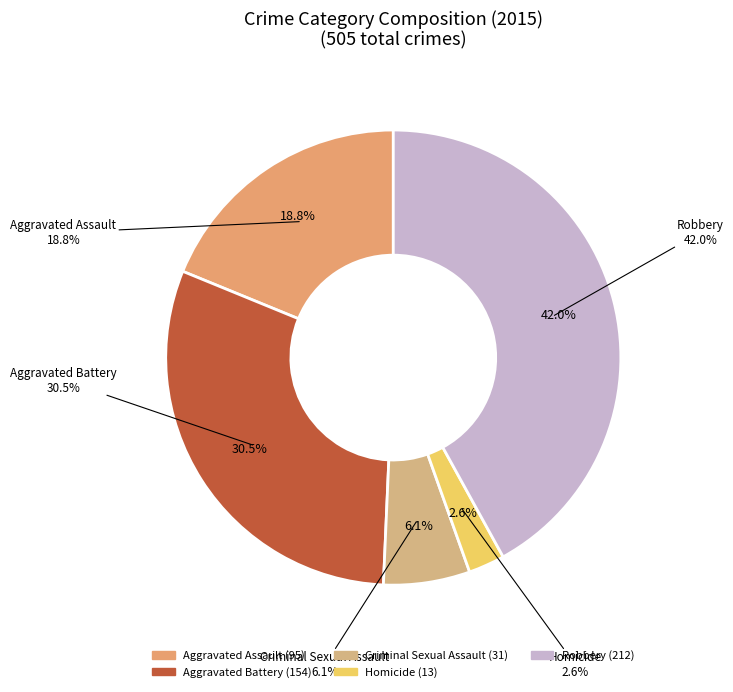

Which category has the smallest portion of the pie?

Homicide